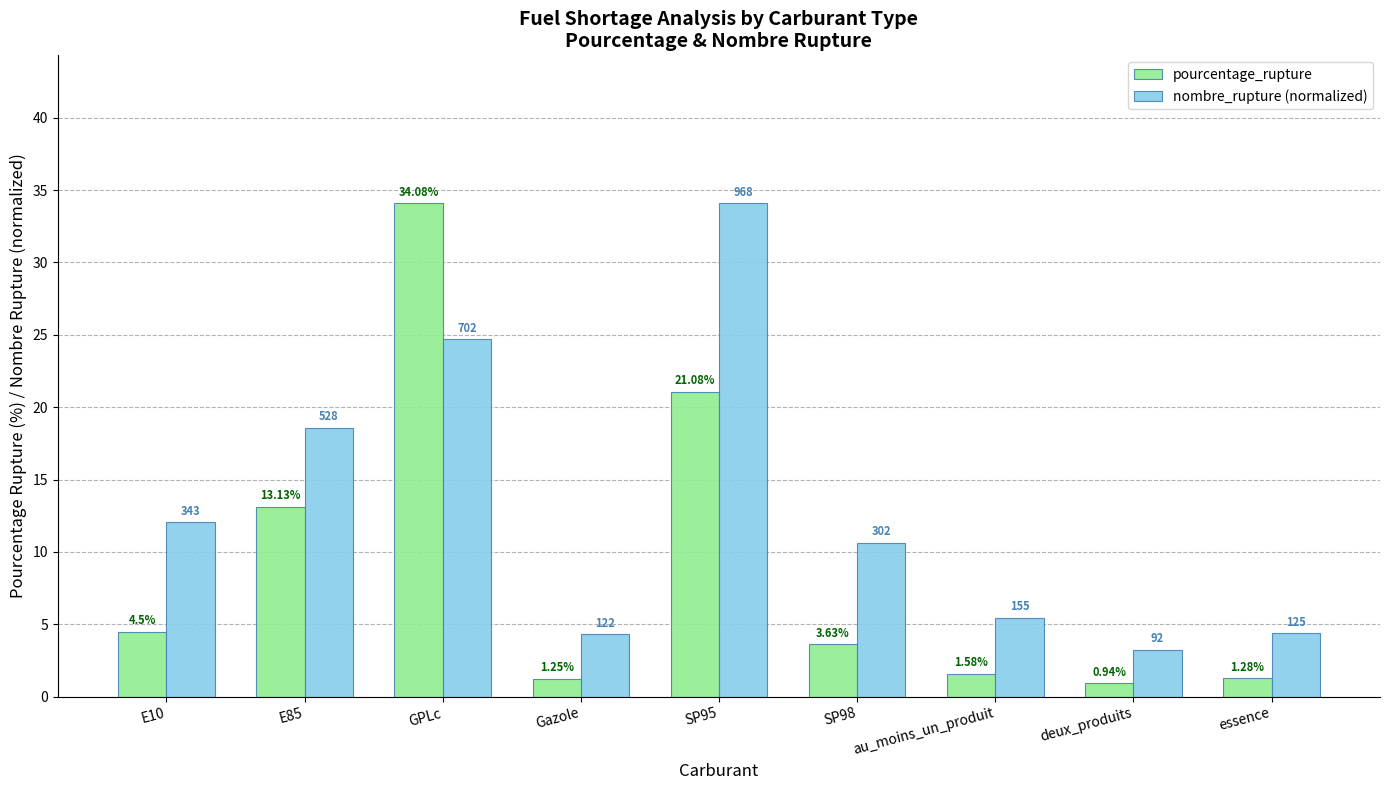

Rank the categories by nombre_rupture (normalized) value from highest to lowest.

SP95, GPLc, E85, E10, SP98, au_moins_un_produit, essence, Gazole, deux_produits